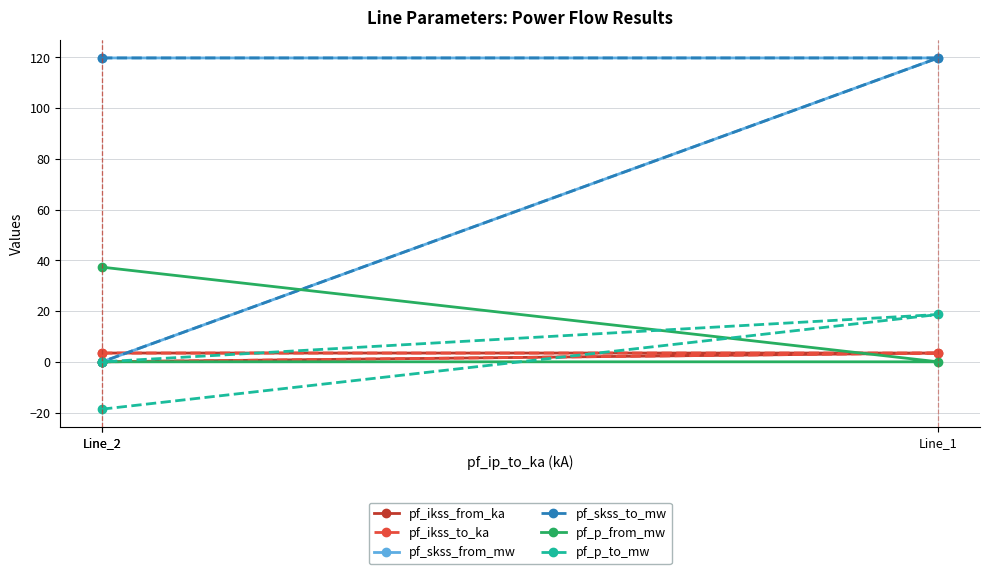

Which series has the largest range (max minus min)?

pf_skss_from_mw